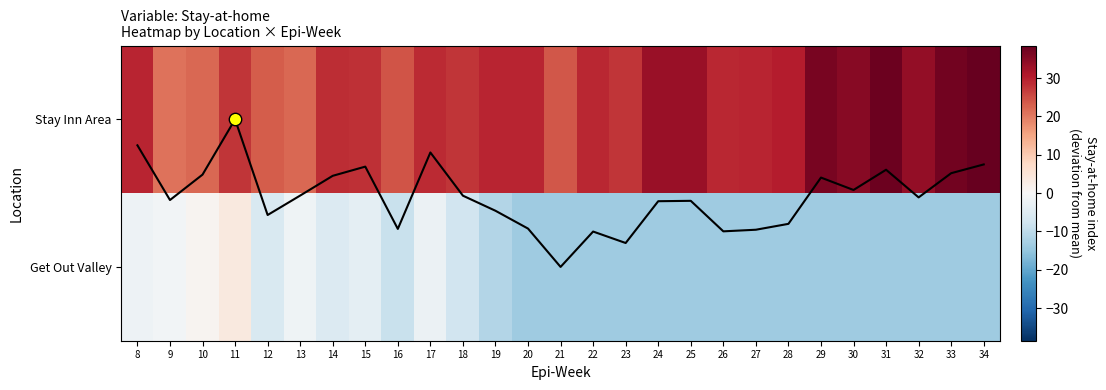

The value of Stay Inn Area at 12 is 15.6. True or false?

False